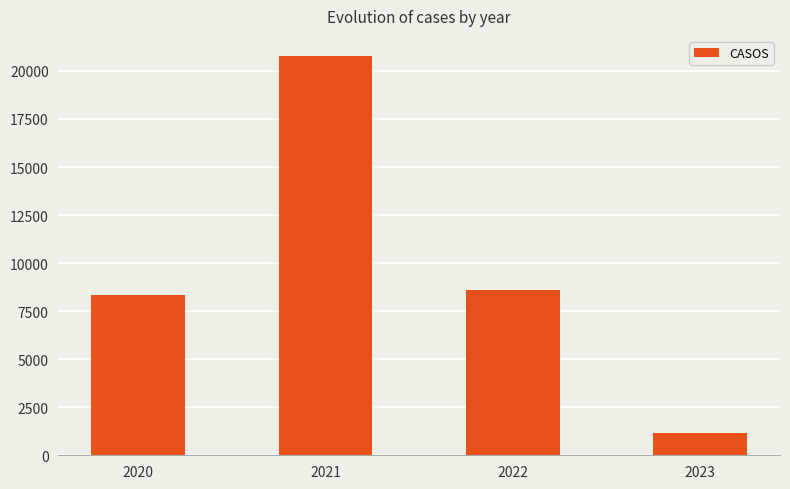

What is the sum of all values?

38909